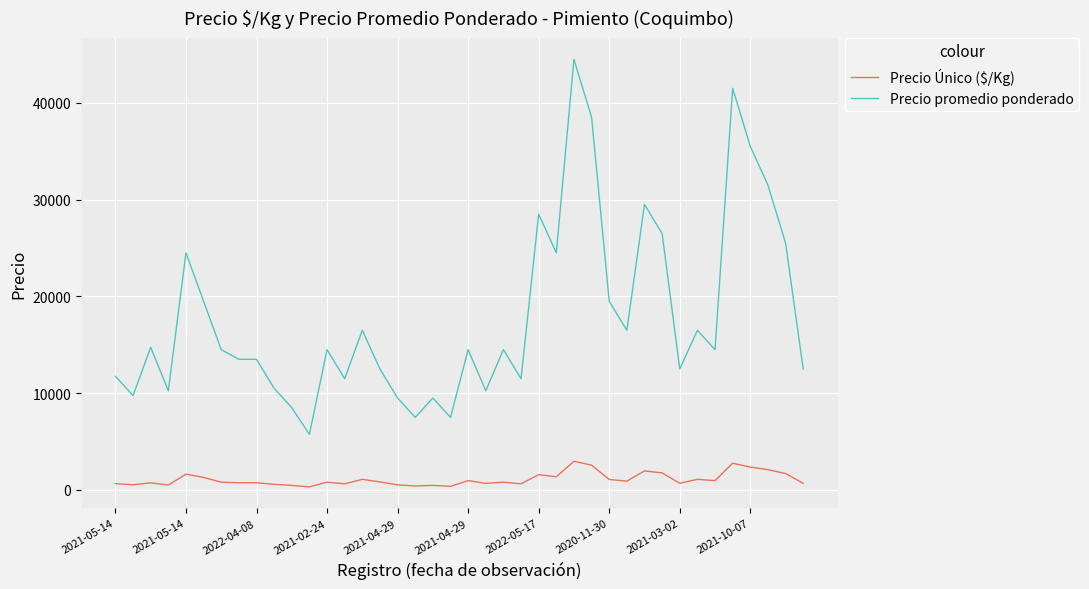

Which series has the largest range (max minus min)?

Precio promedio ponderado